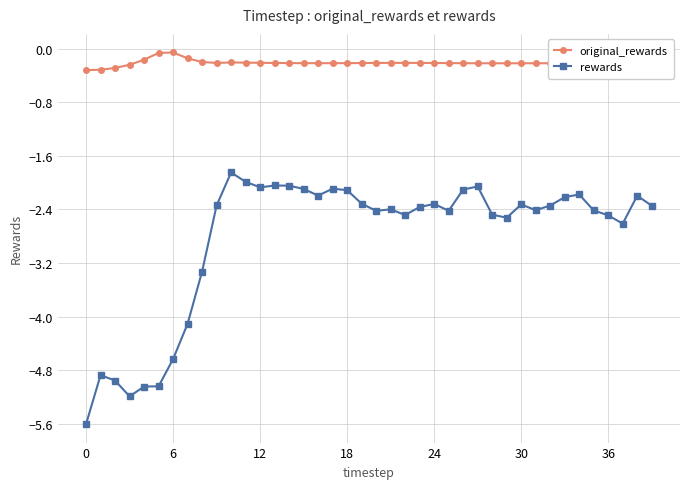

True or false: rewards has more than 2 interior local peaks.

True